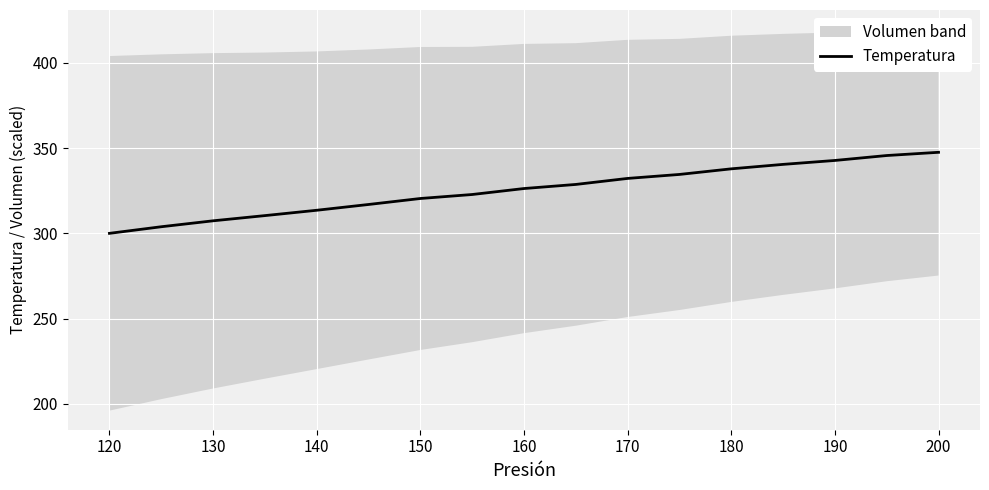

How many data points does each series have?

17